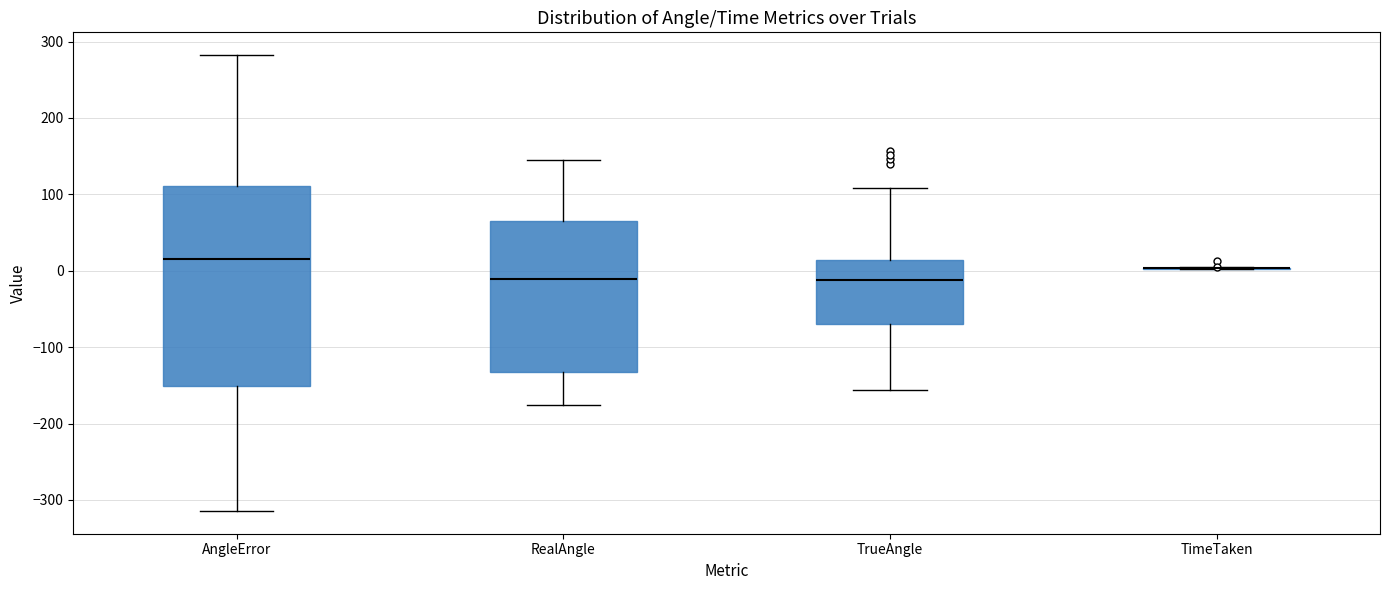

Reading left to right, read every box against the y-axis: the position of its median line, the range the box covers, and the ends of its whiskers. The values are not printed on the chart, so give them approximately, as read against the axis.

AngleError: median 10, box -150 to 110, whiskers -310 to 280
RealAngle: median -10, box -130 to 60, whiskers -180 to 140
TrueAngle: median -10, box -70 to 10, whiskers -160 to 110
TimeTaken: box collapsed to a line at 0, whiskers 0 to 0